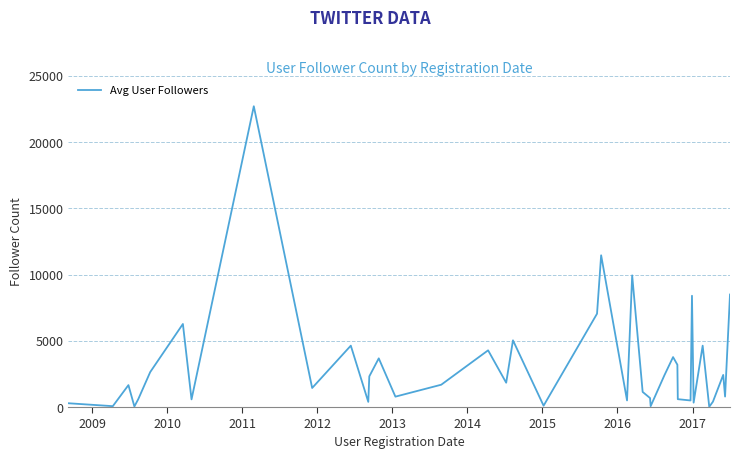

What is the maximum value shown in the chart?

22716